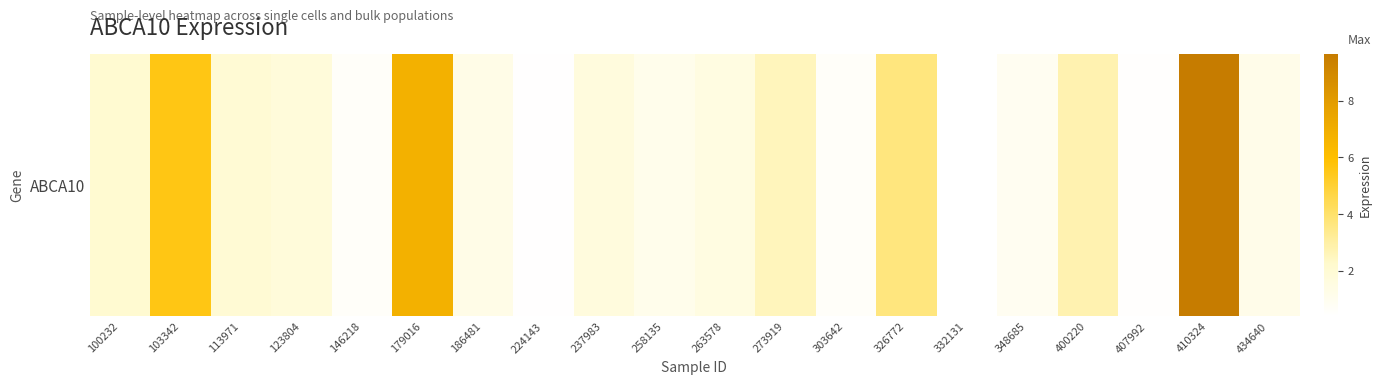

At which category does the chart reach its peak across all series?

410324